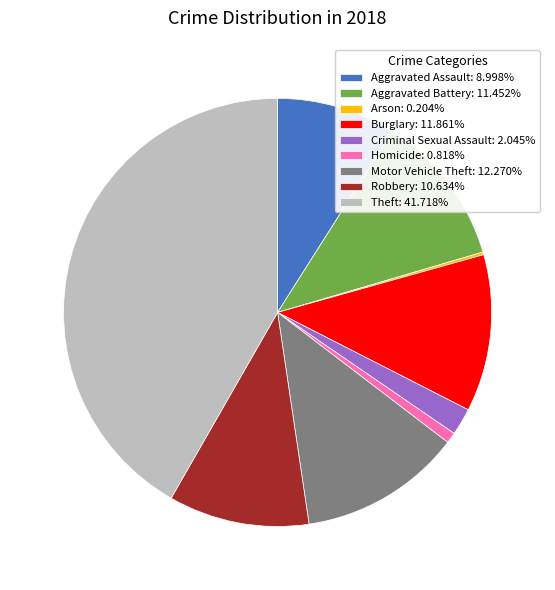

Approximately how many times larger is the value at Theft: 41.718% compared to Burglary: 11.861%?

3.5